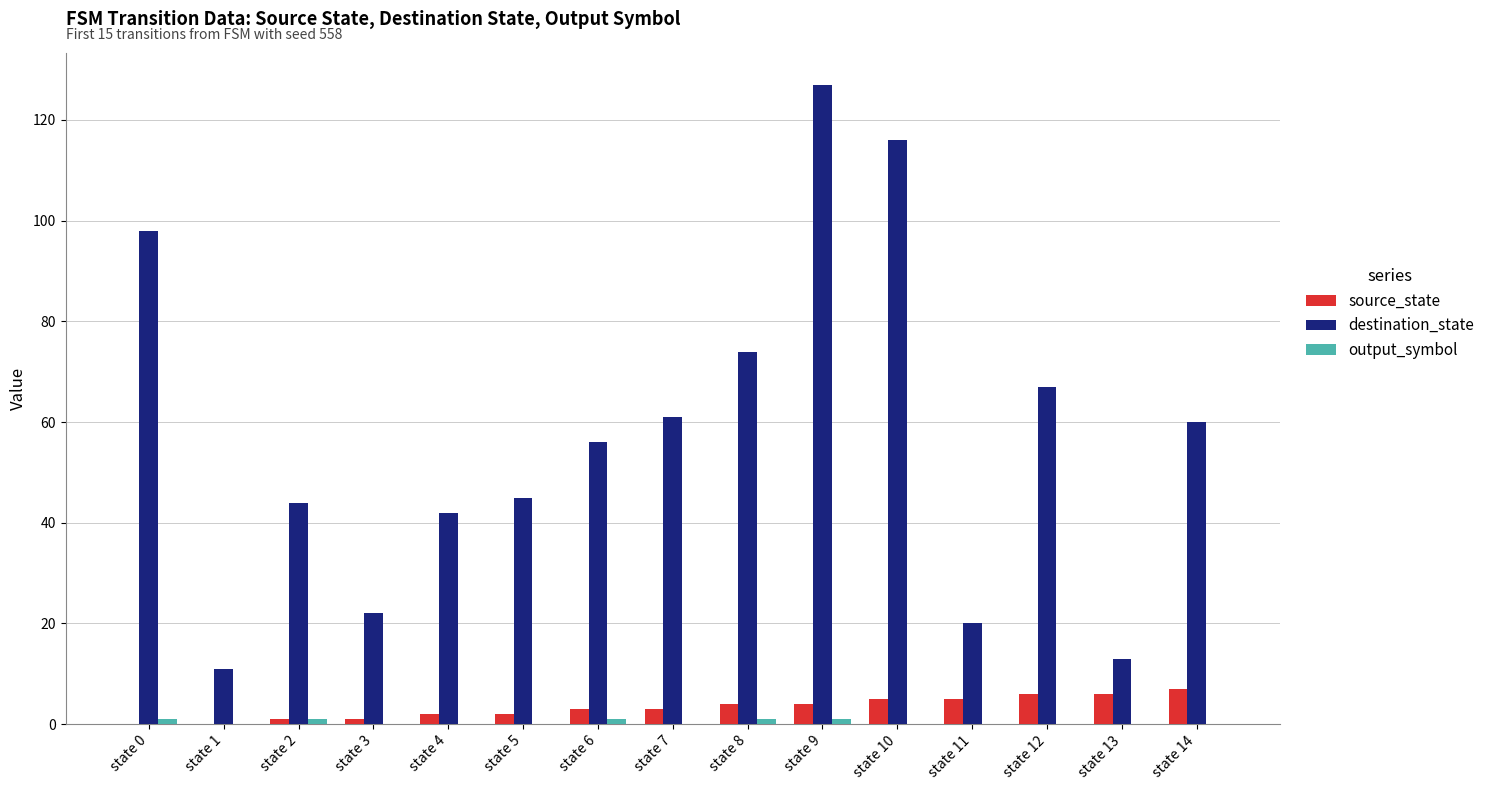

At which category is the sum across all series the highest?

state 9